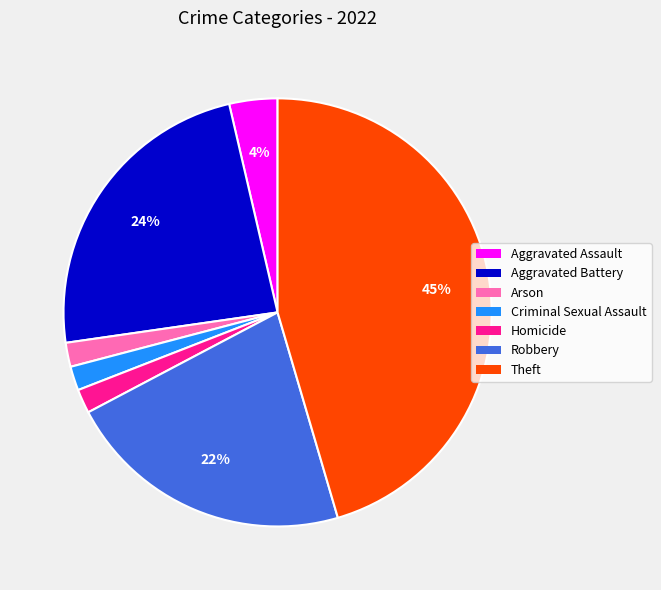

To the nearest percent, what is the average slice percentage?

14%